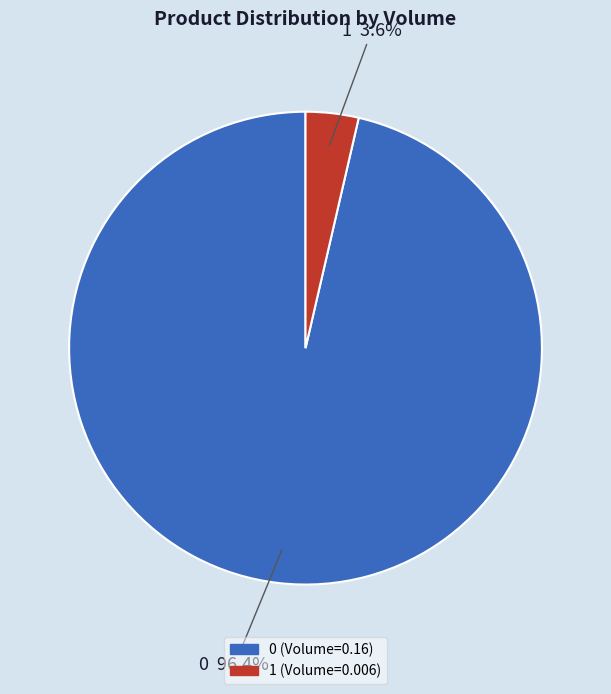

Which category has the smallest portion of the pie?

1